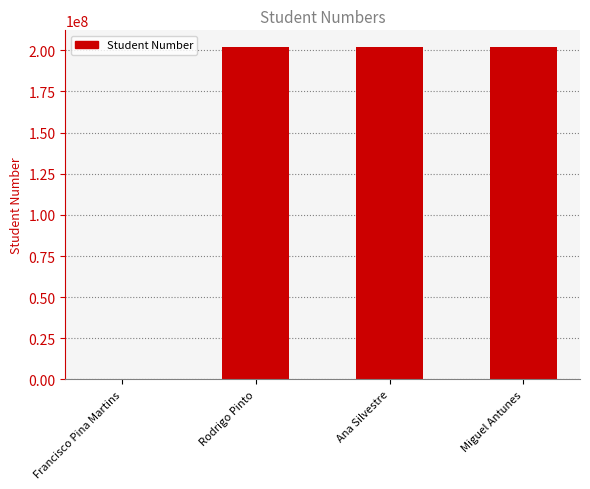

Between Miguel Antunes and Francisco Pina Martins, which is larger?

Miguel Antunes